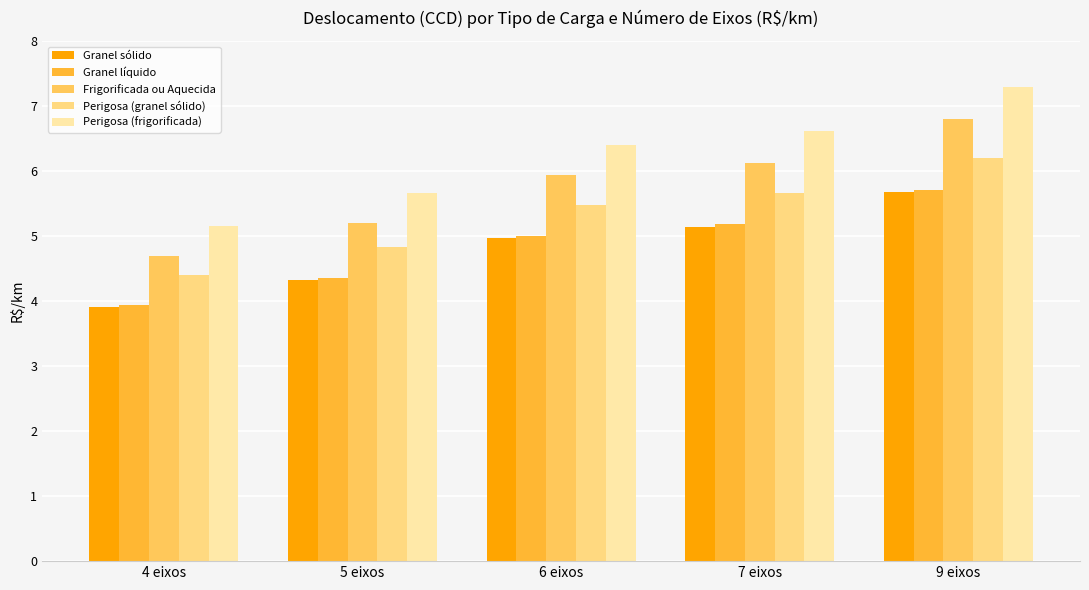

What is the spread (max minus min) of values at 6 eixos?

1.4